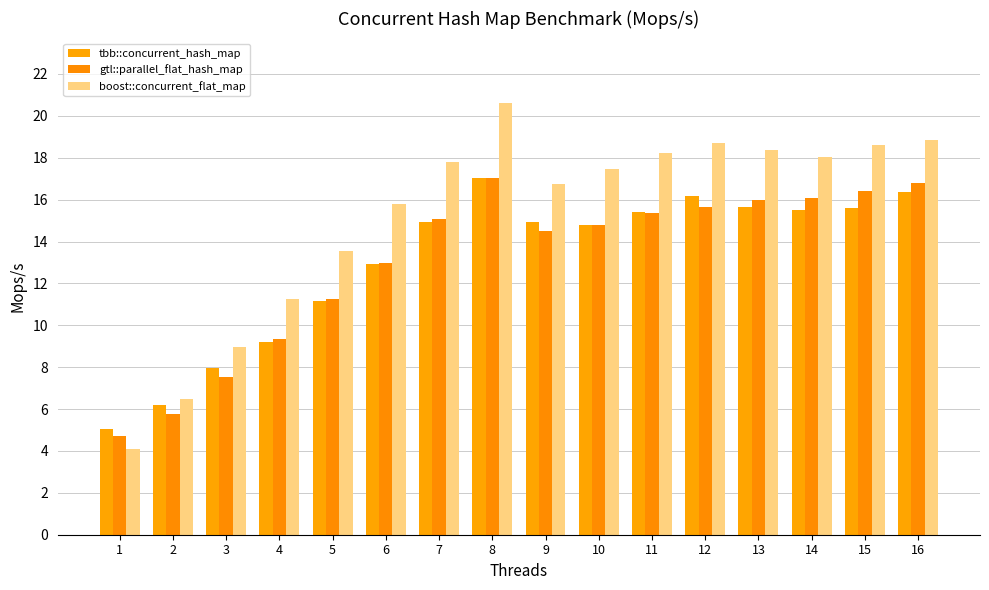

Reading left to right, transcribe all the data shown in this chart.

tbb::concurrent_hash_map: 1=5.0	2=6.2	3=7.9	4=9.2	5=11.2	6=12.9	7=14.9	8=17.0	9=15.0	10=14.8	11=15.4	12=16.1	13=15.7	14=15.5	15=15.6	16=16.4
gtl::parallel_flat_hash_map: 1=4.7	2=5.7	3=7.5	4=9.3	5=11.2	6=13.0	7=15.1	8=17.0	9=14.5	10=14.8	11=15.4	12=15.7	13=16.0	14=16.1	15=16.4	16=16.8
boost::concurrent_flat_map: 1=4.1	2=6.5	3=9.0	4=11.3	5=13.5	6=15.8	7=17.8	8=20.6	9=16.7	10=17.4	11=18.2	12=18.7	13=18.4	14=18.1	15=18.6	16=18.8